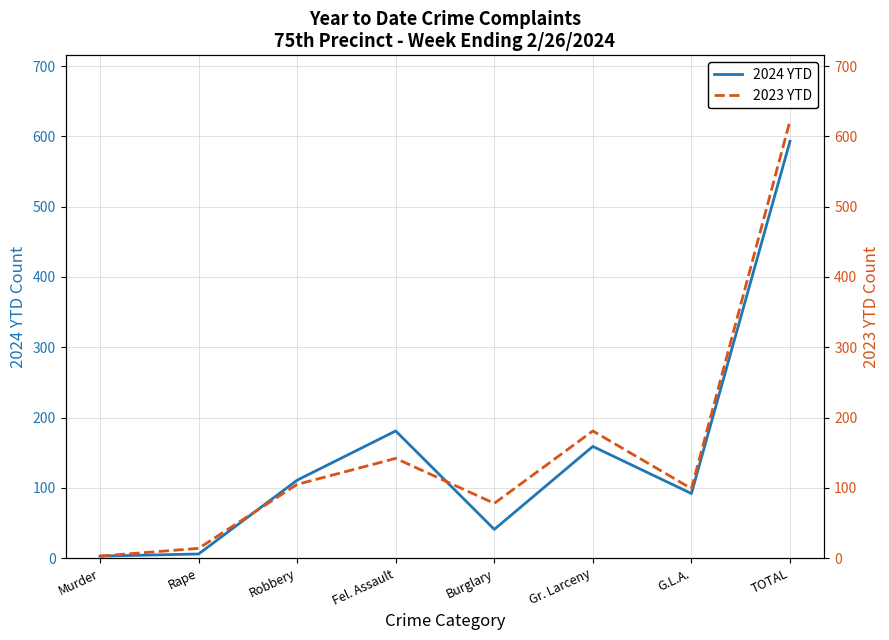

Which series has the largest total across all categories?

2023 YTD